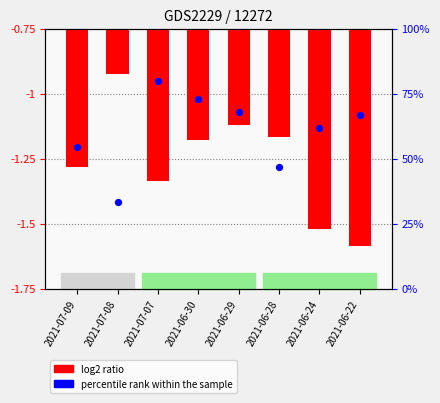

At which category is the sum across all series the highest?

2021-07-07